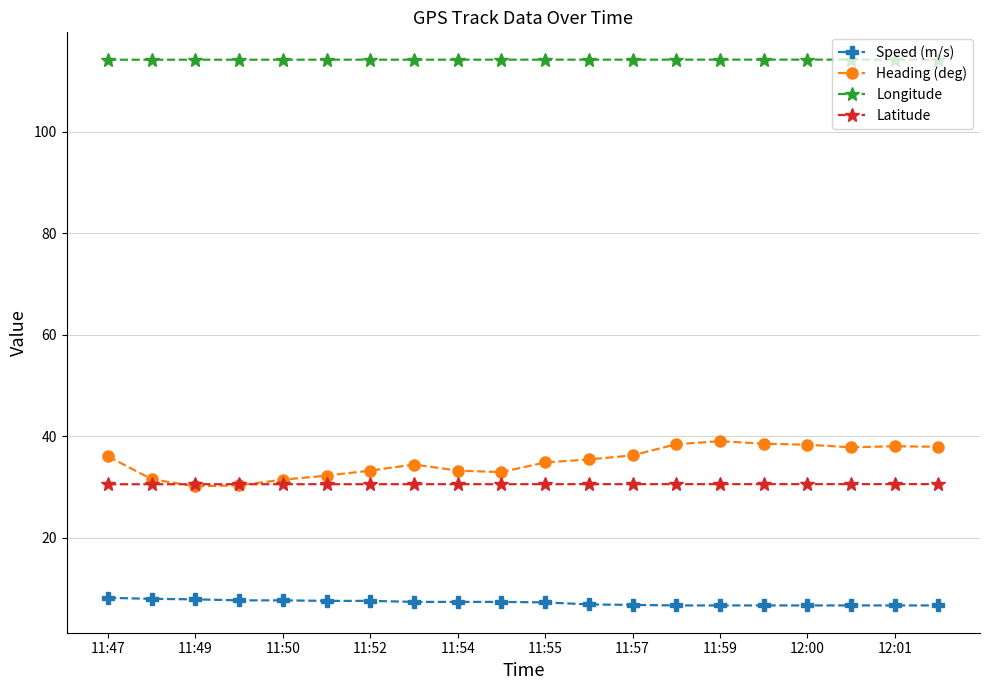

Which series has the widest spread of values?

Heading (deg)